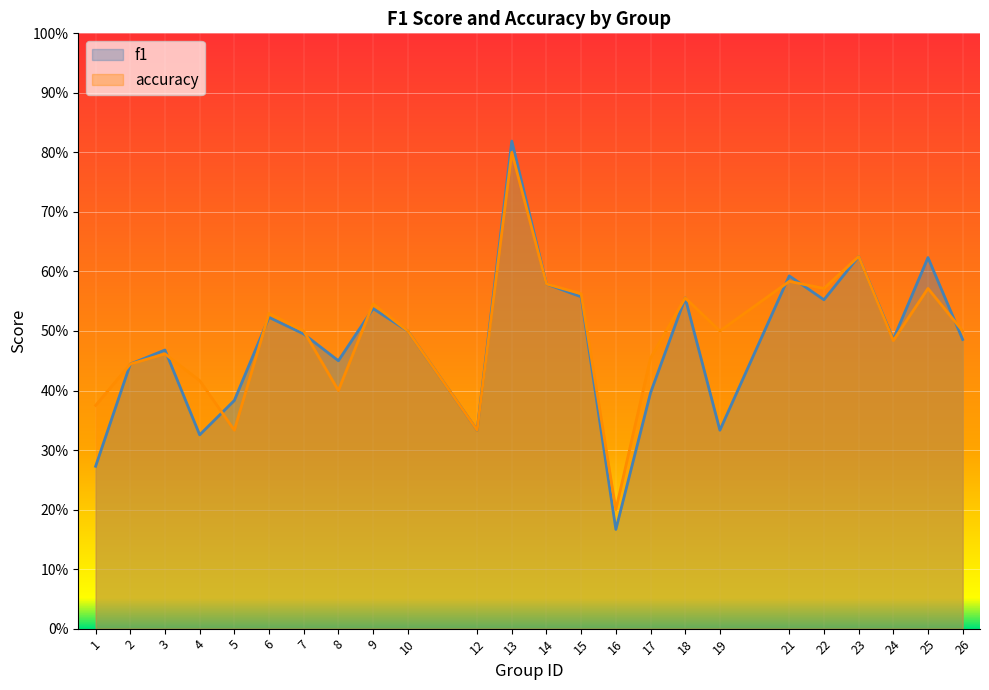

What is the maximum value for accuracy?

0.8